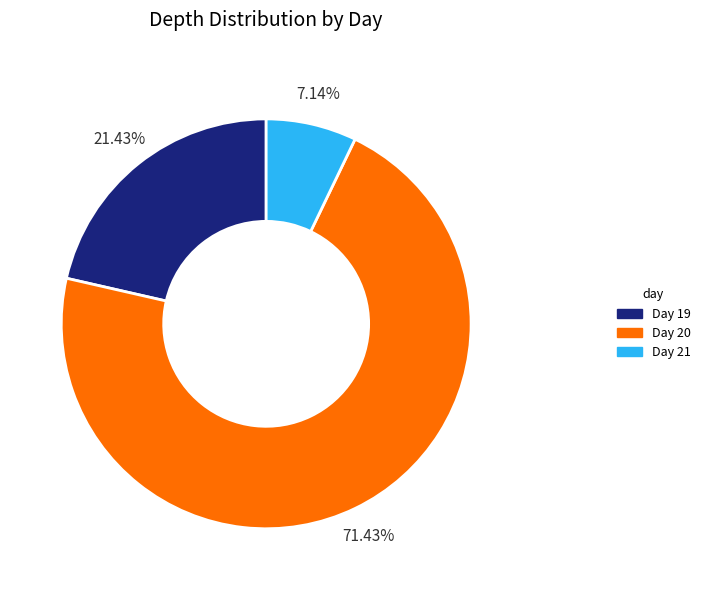

Is there any slice that represents more than half of the pie?

Yes